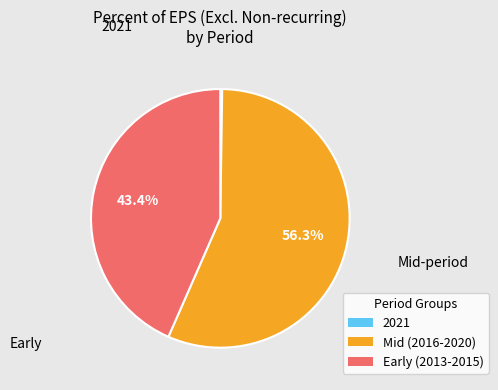

Which slice is the largest?

Mid (2016-2020)